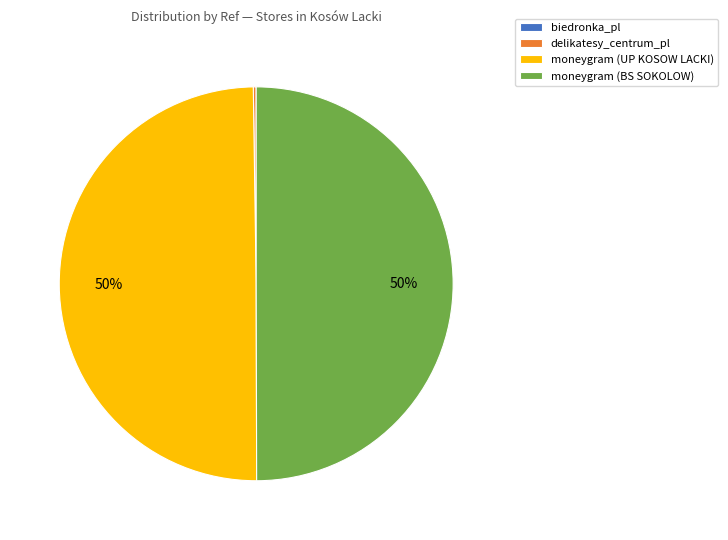

Approximately how many times larger is the value at moneygram (BS SOKOLOW) compared to moneygram (UP KOSOW LACKI)?

1.0